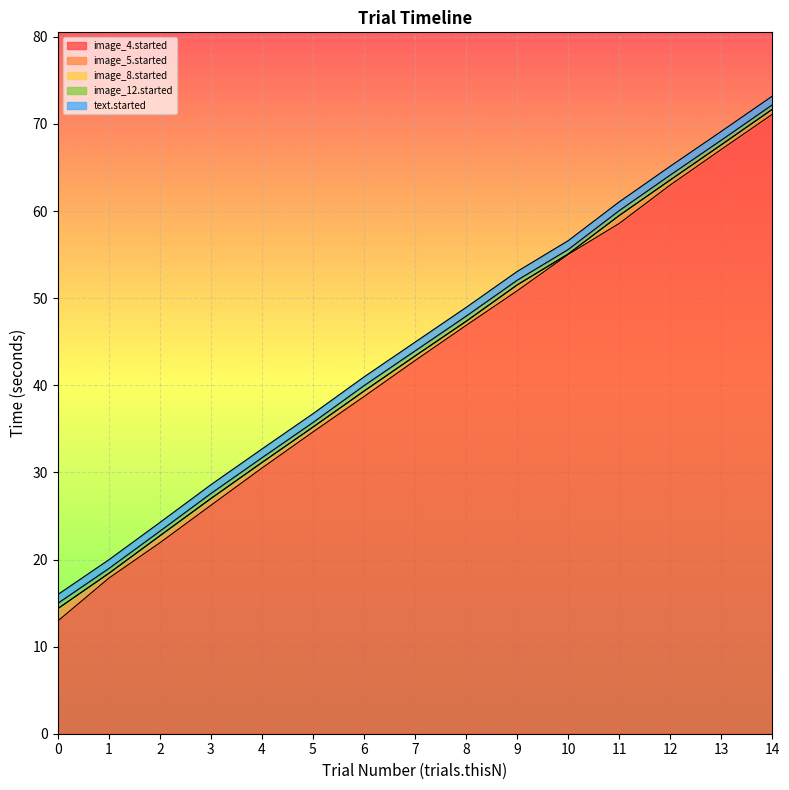

What is the sum of the image_8.started values at 12 and 7?

106.9